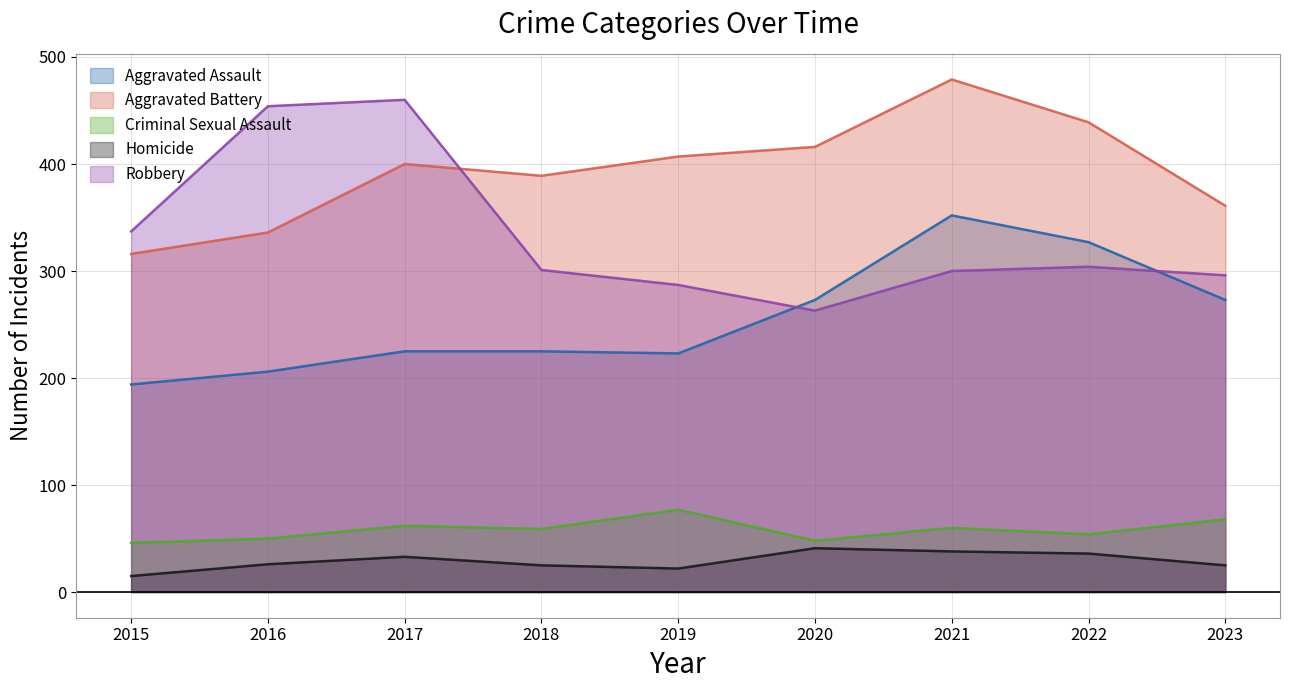

At which category is the sum across all series the highest?

2021